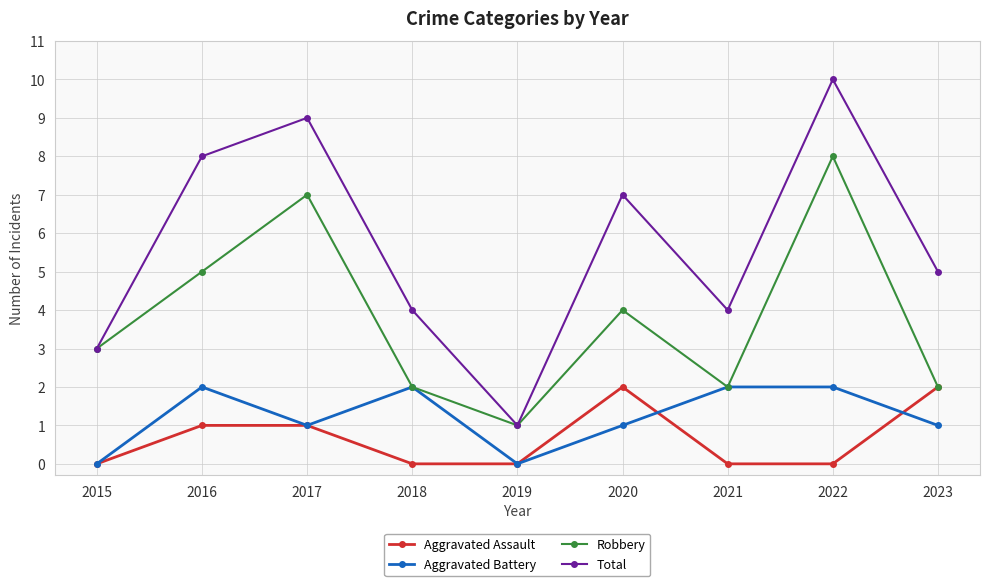

What is the difference between the maximum and minimum values in the Aggravated Battery series?

2